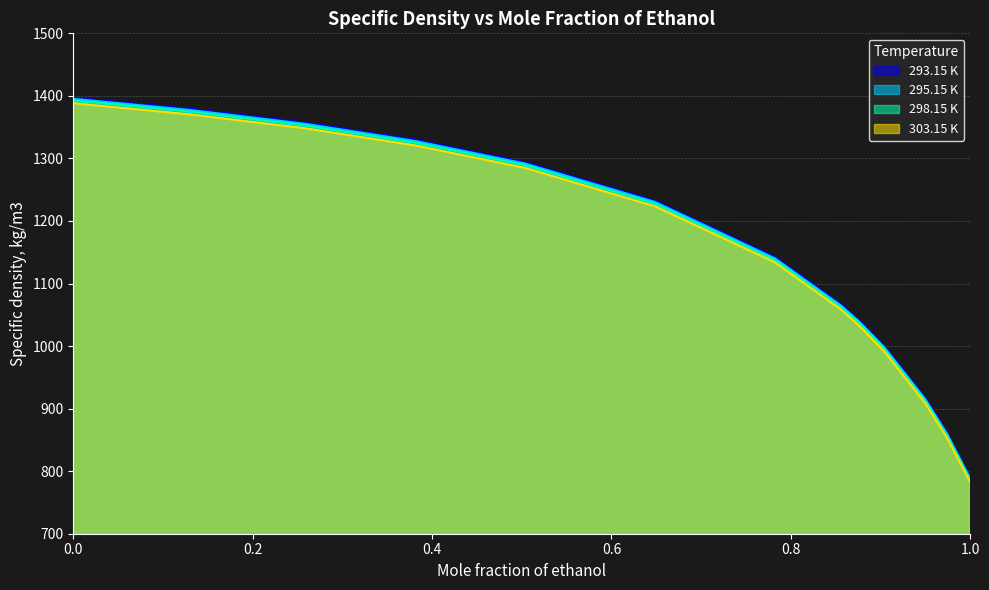

Reading left to right, what are all the values shown in this chart?

293.15 K: 1397.1	1379.5	1357.1	1329.7	1293.9	1232.1	1142.0	1066.3	1040.6	1000.1	916.4	860.2	789.6
295.15 K: 1395.3	1377.7	1355.3	1327.8	1292.0	1230.3	1140.1	1064.5	1038.8	998.3	914.6	858.4	787.9
298.15 K: 1392.7	1375.1	1352.6	1325.1	1289.3	1227.5	1137.3	1061.7	1036.0	995.6	911.9	855.8	785.3
303.15 K: 1388.3	1370.6	1348.2	1320.7	1285.0	1223.3	1133.7	1058.0	1032.3	991.8	908.1	851.8	781.9